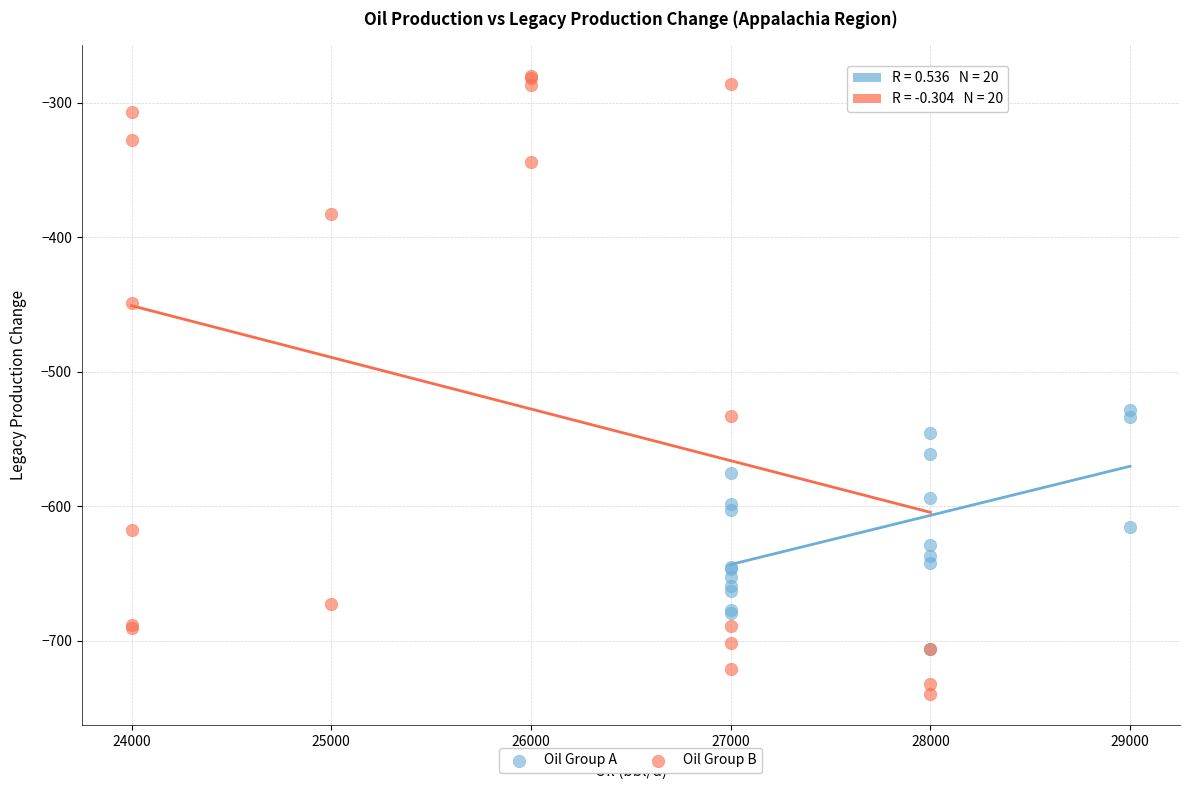

Which series contains the lowest Y value?

Oil Group B